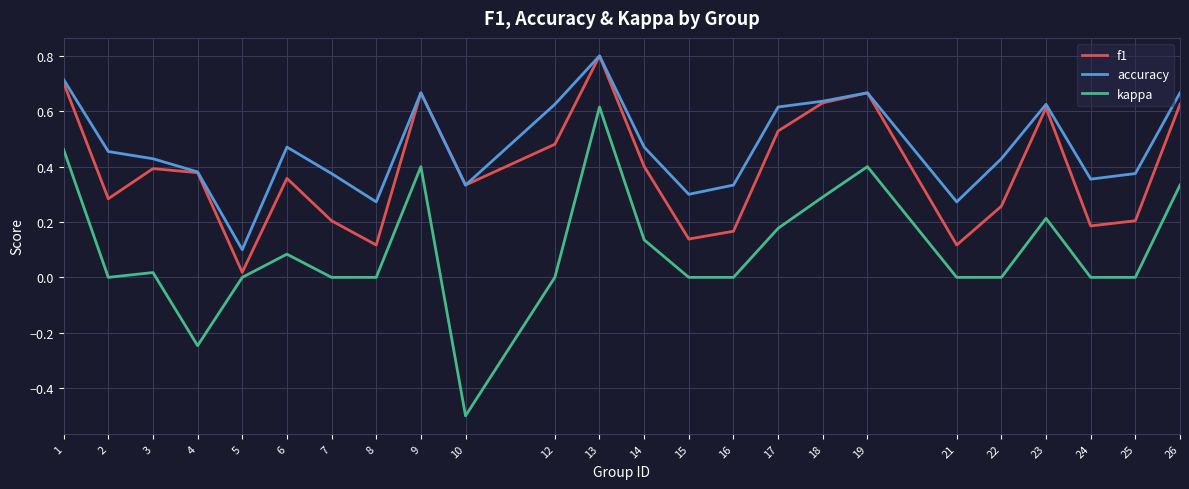

Which series changed the most between 19 and 23?

kappa